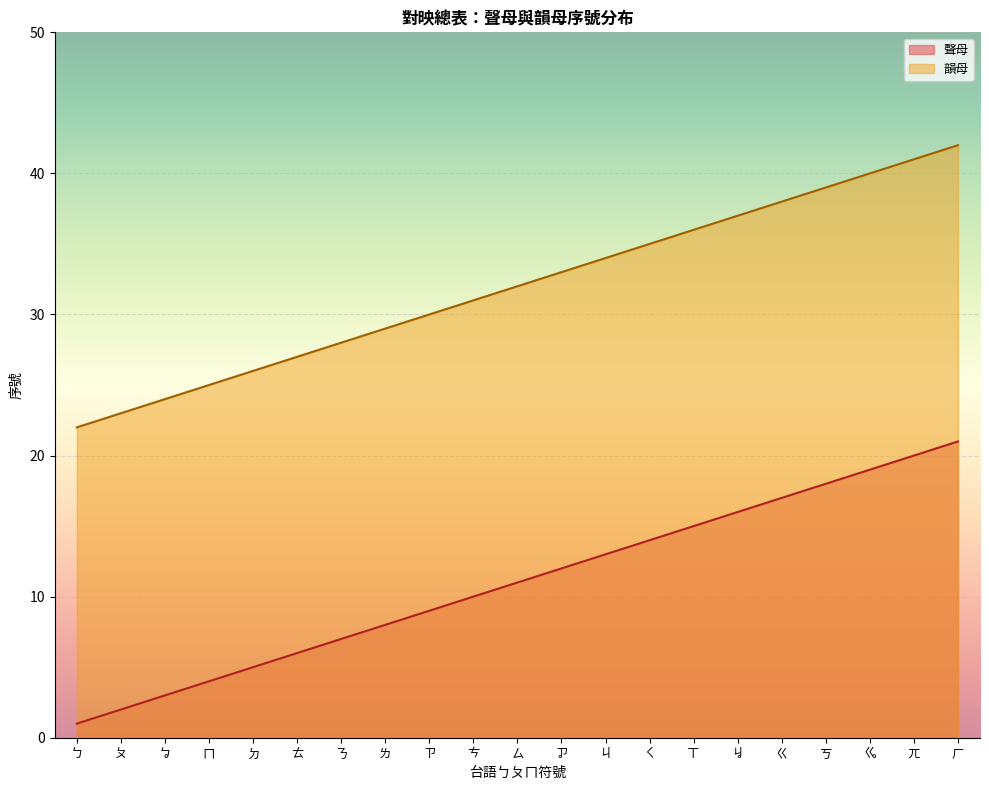

True or false: 韻母 and 聲母 intersect in this chart.

False